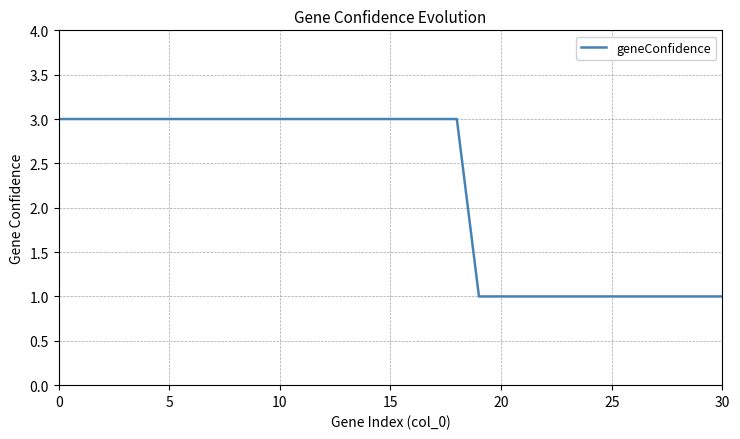

Reading left to right, list all the values displayed in this chart.

3	3	3	3	3	3	3	3	3	3	3	3	3	3	3	3	3	3	3	1	1	1	1	1	1	1	1	1	1	1	1